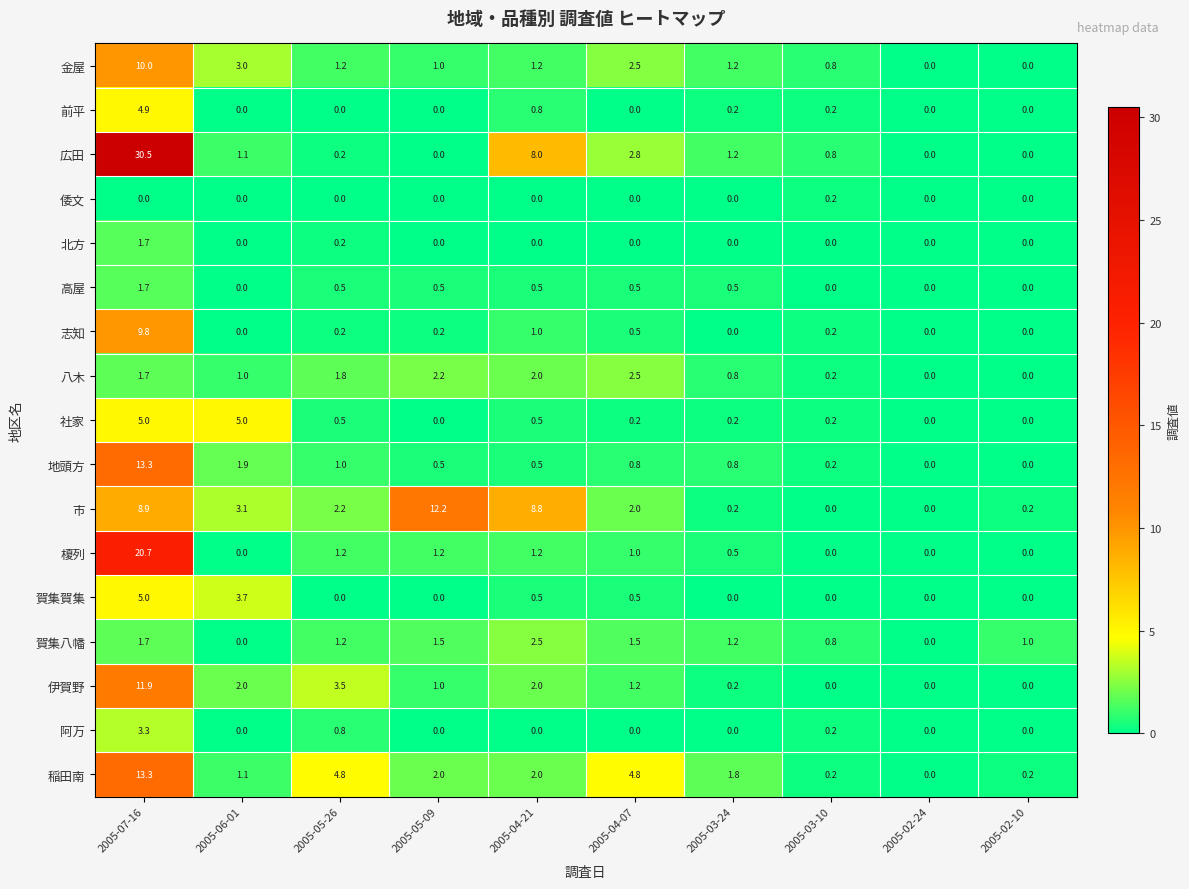

Is the value of 広田 at 2005-07-16 greater than the value of 賀集八幡 at 2005-05-26?

Yes